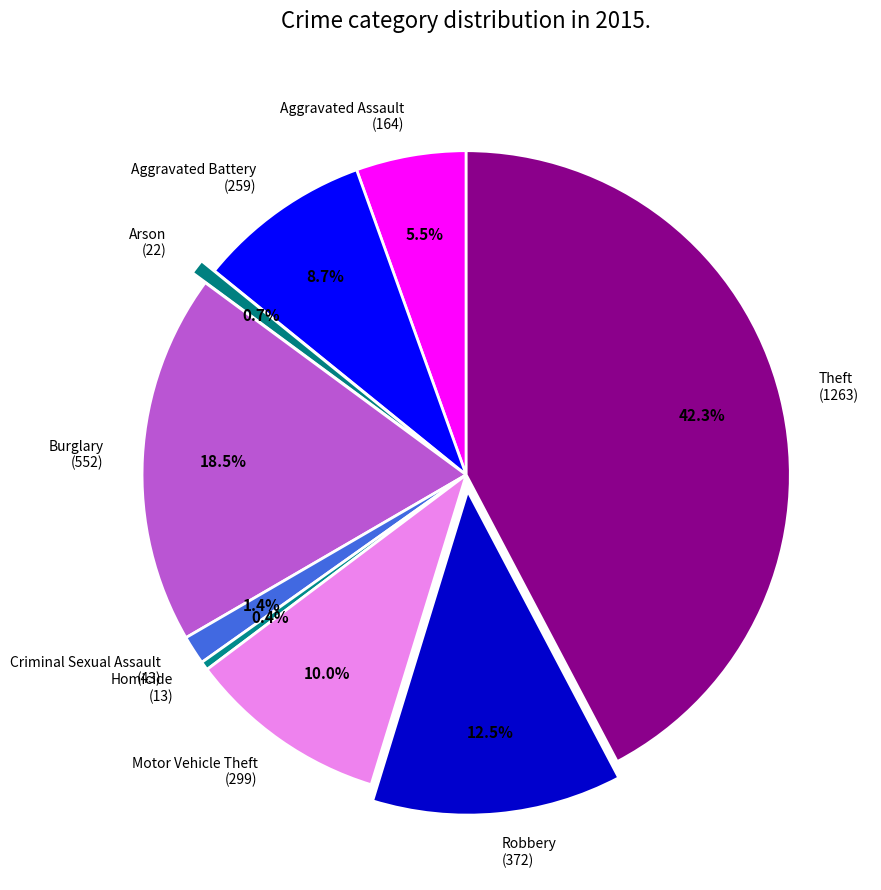

The Arson slice represents 1% of the pie. True or false?

True